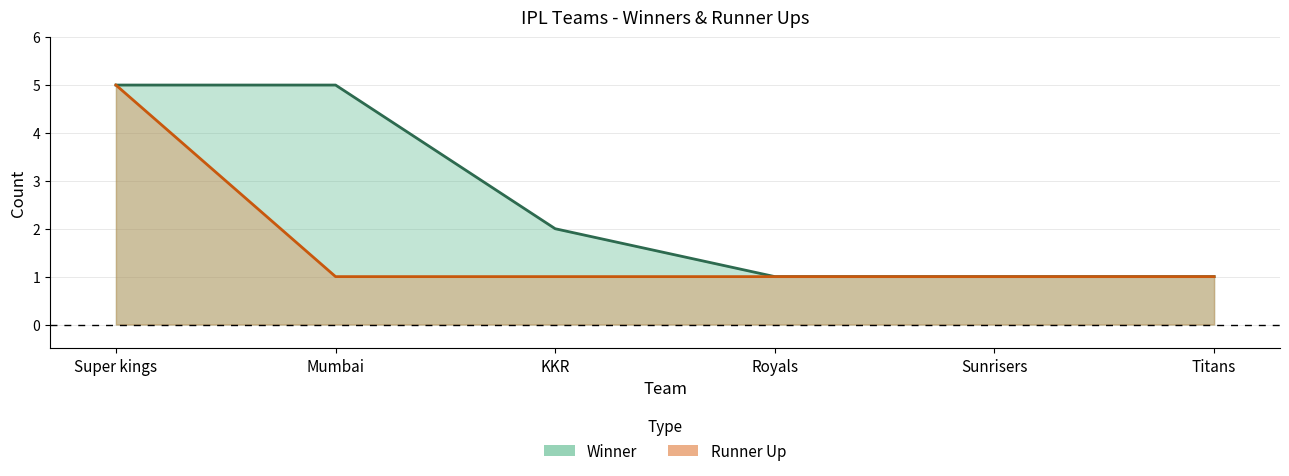

What is the label of the 1st point from the left?

Super kings